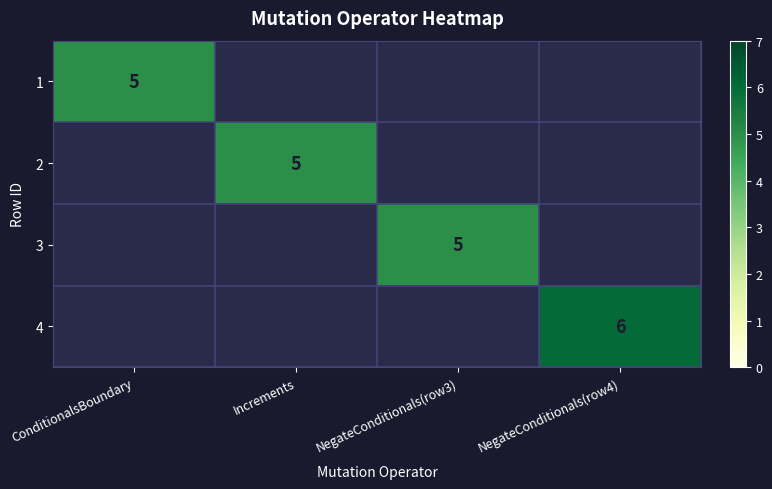

True or false: 2 has a value of 7 at Increments.

False